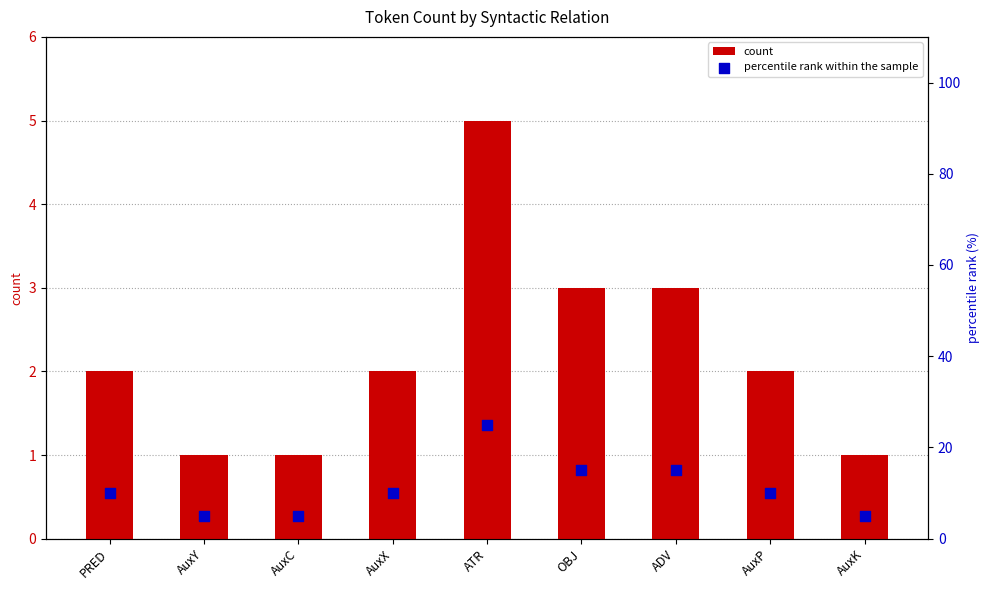

What are all the series names shown in the legend?

count, percentile rank within the sample